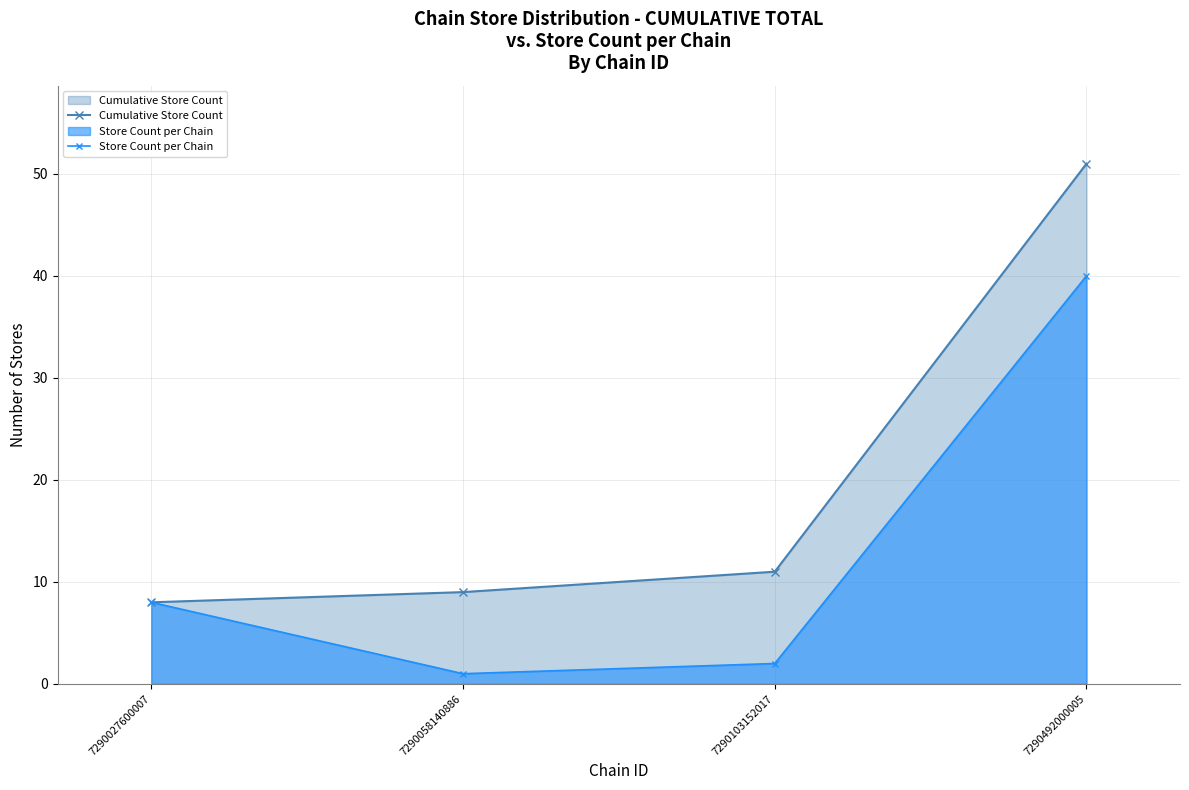

Which has a higher value, 7290492000005 or 7290103152017?

7290492000005